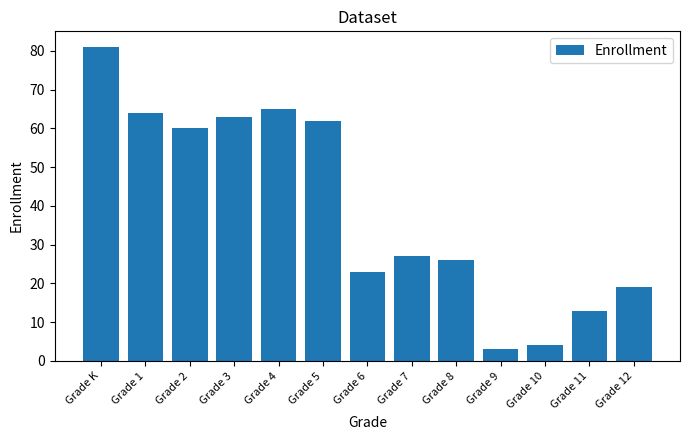

Where is the data nearest to the value 42?

Grade 7